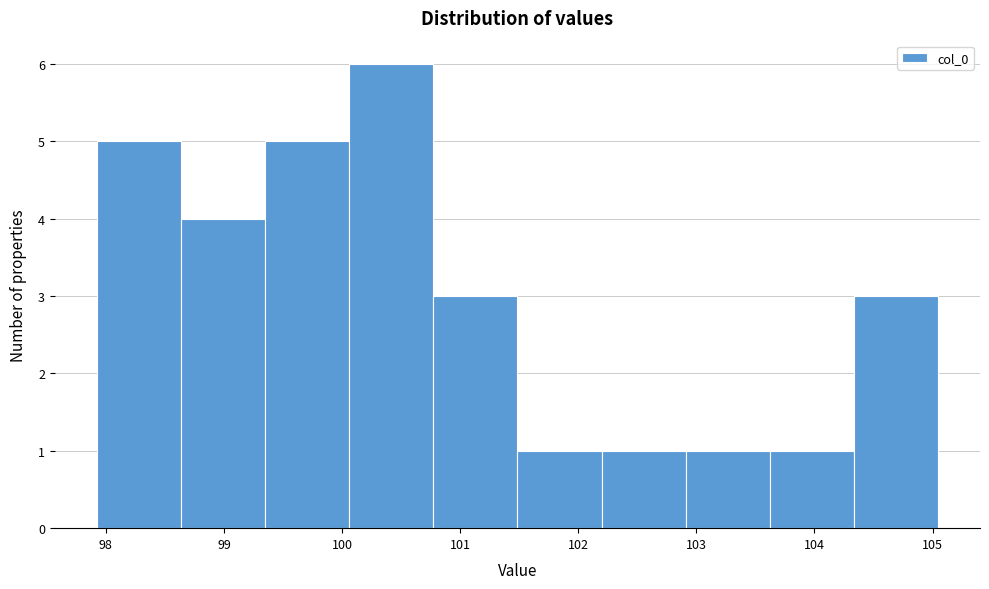

How tall is the bar that spans 102.2 to 102.9 on the x-axis? Neither the bar edges nor the heights are printed on the chart, so give them approximately, as read against the axes.

1